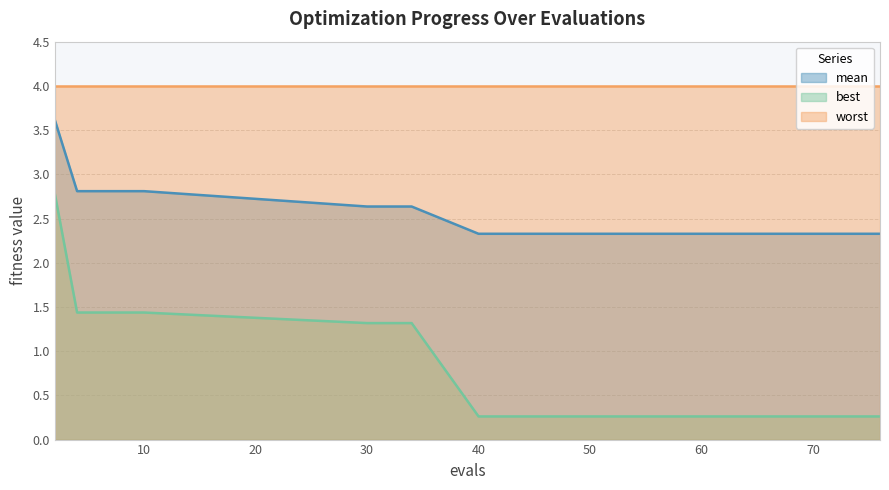

Count the mean values in the range 2 to 3.

14